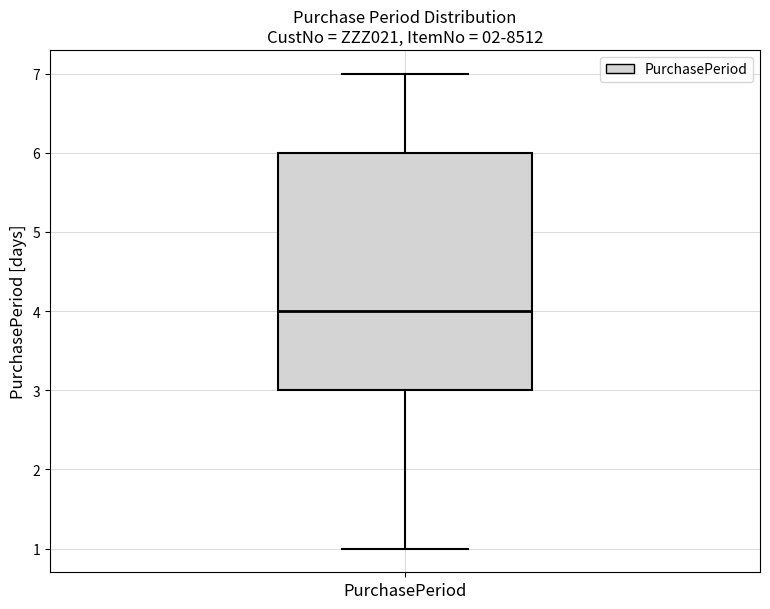

Read this box plot against the y-axis: the position of the median line, the range covered by the box, and the ends of both whiskers. The values are not printed on the chart, so give them approximately, as read against the axis.

median 4, box 3 to 6, whiskers 1 to 7